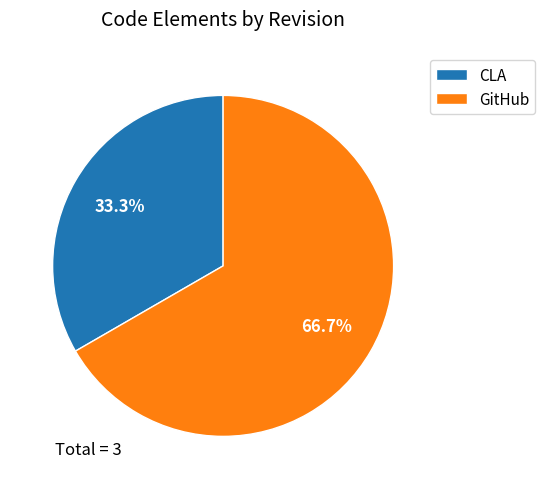

To the nearest percent, what is the difference between the largest and smallest slice percentages?

33%